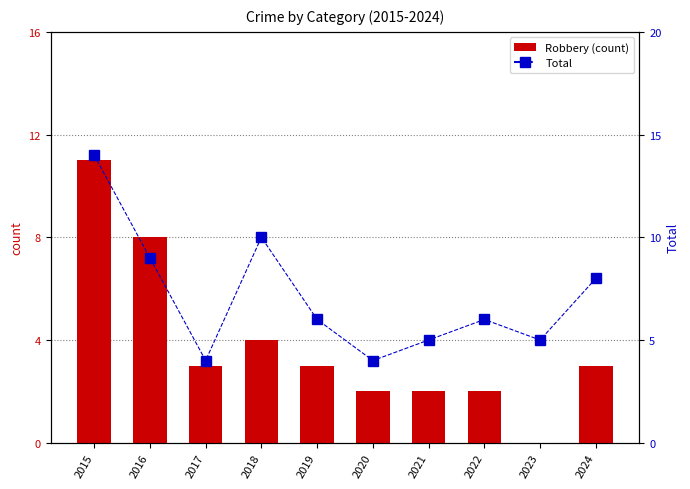

What is the highest value of the Total series?

14